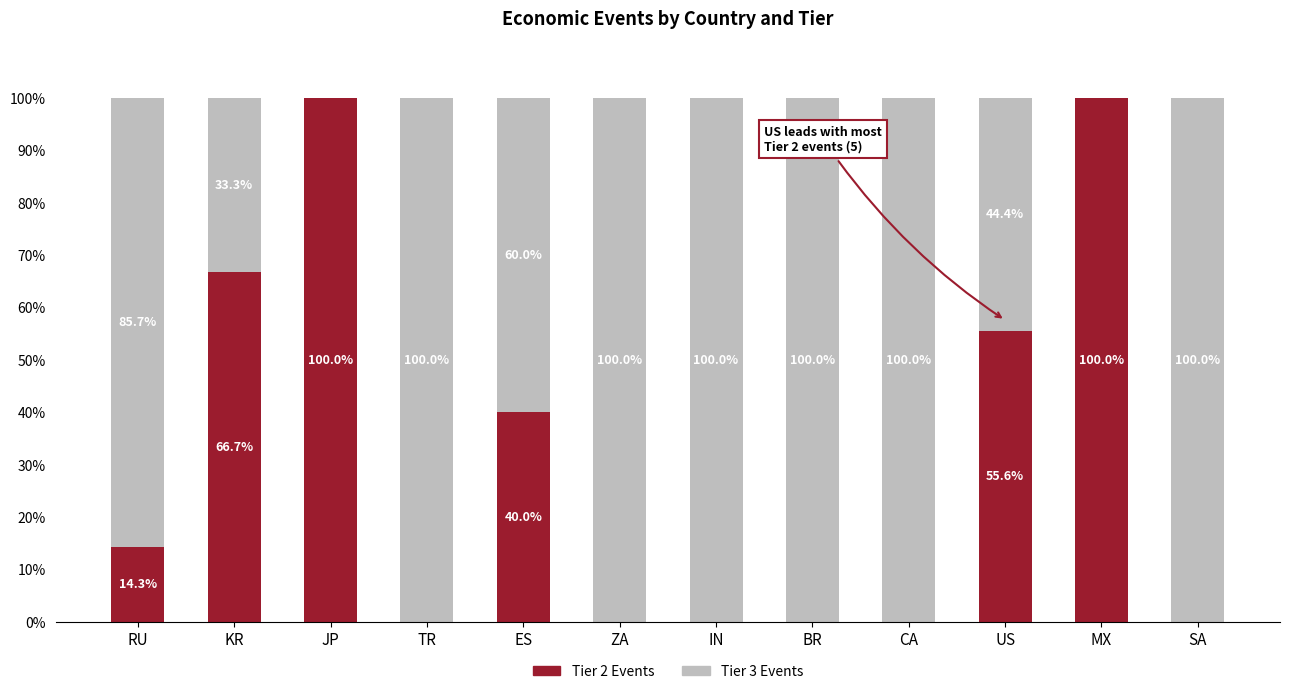

The value of Tier 2 Events at JP is 145.9. True or false?

False